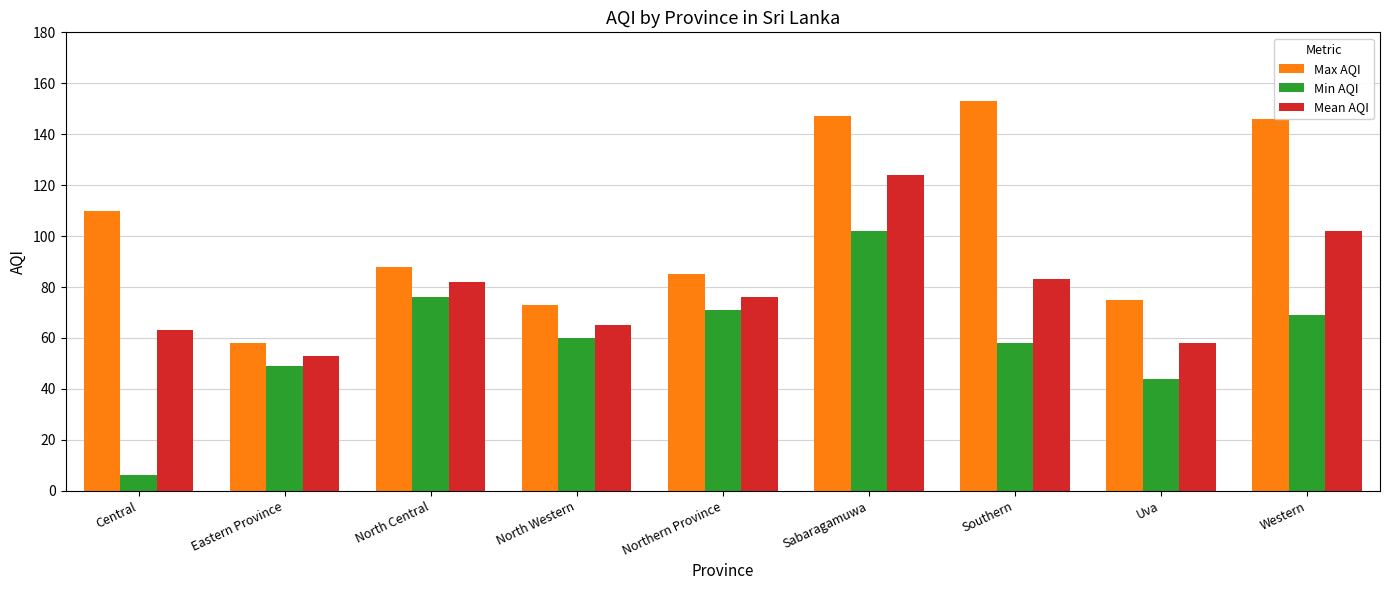

At which category is the sum across all series the highest?

Sabaragamuwa